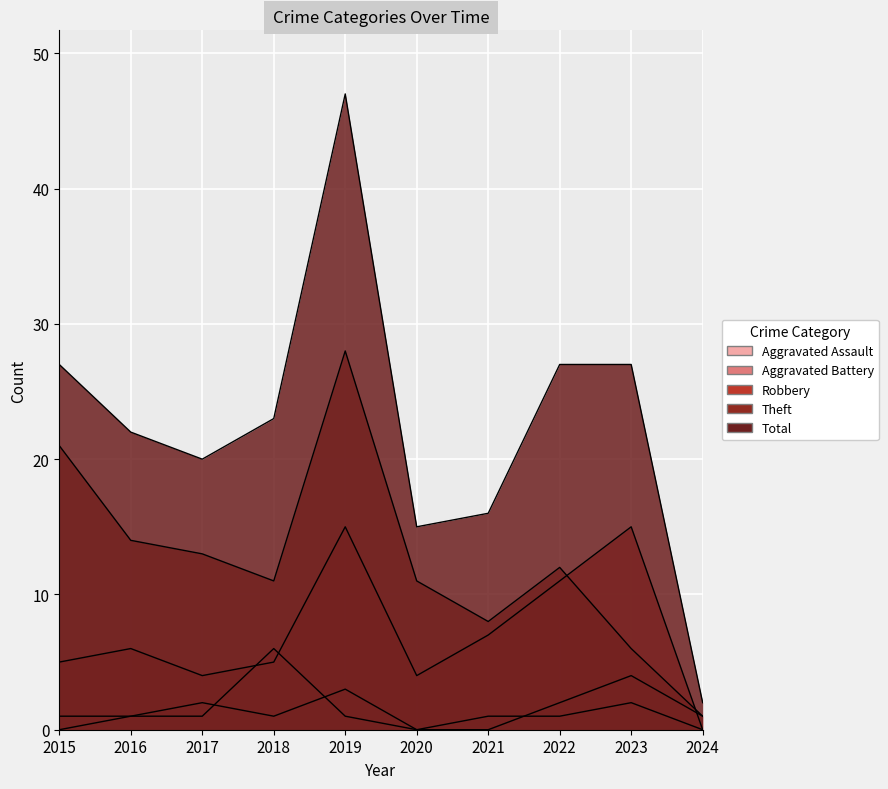

What is the approximate value of Total at 2016, to the nearest 10?

20